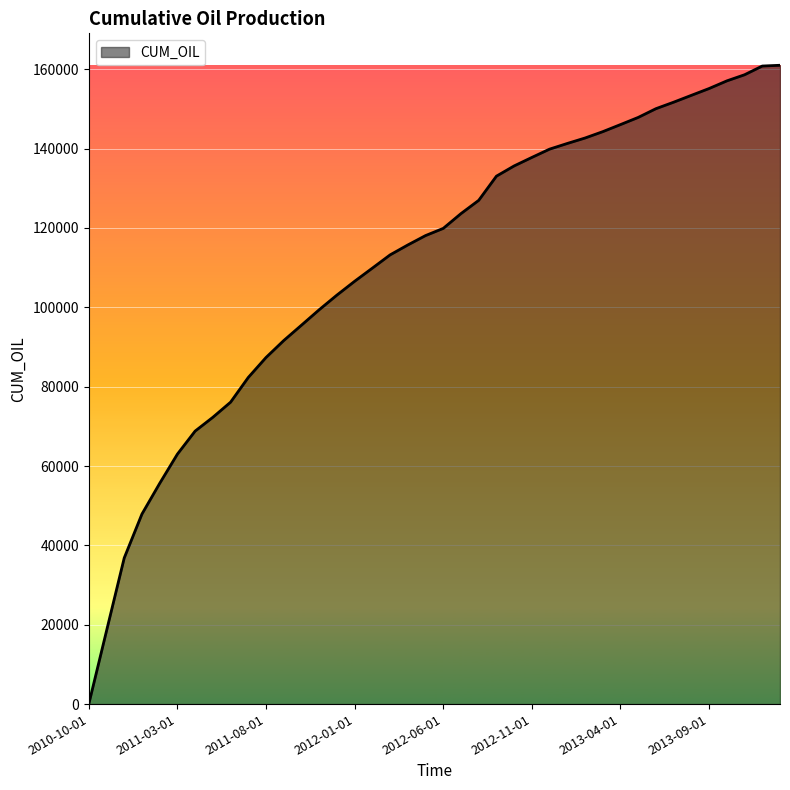

What is the difference between the maximum and minimum values?

160999